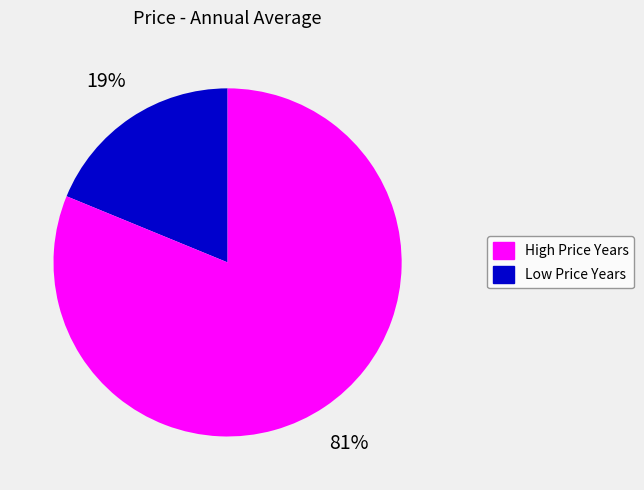

How many segments does this pie chart have?

2